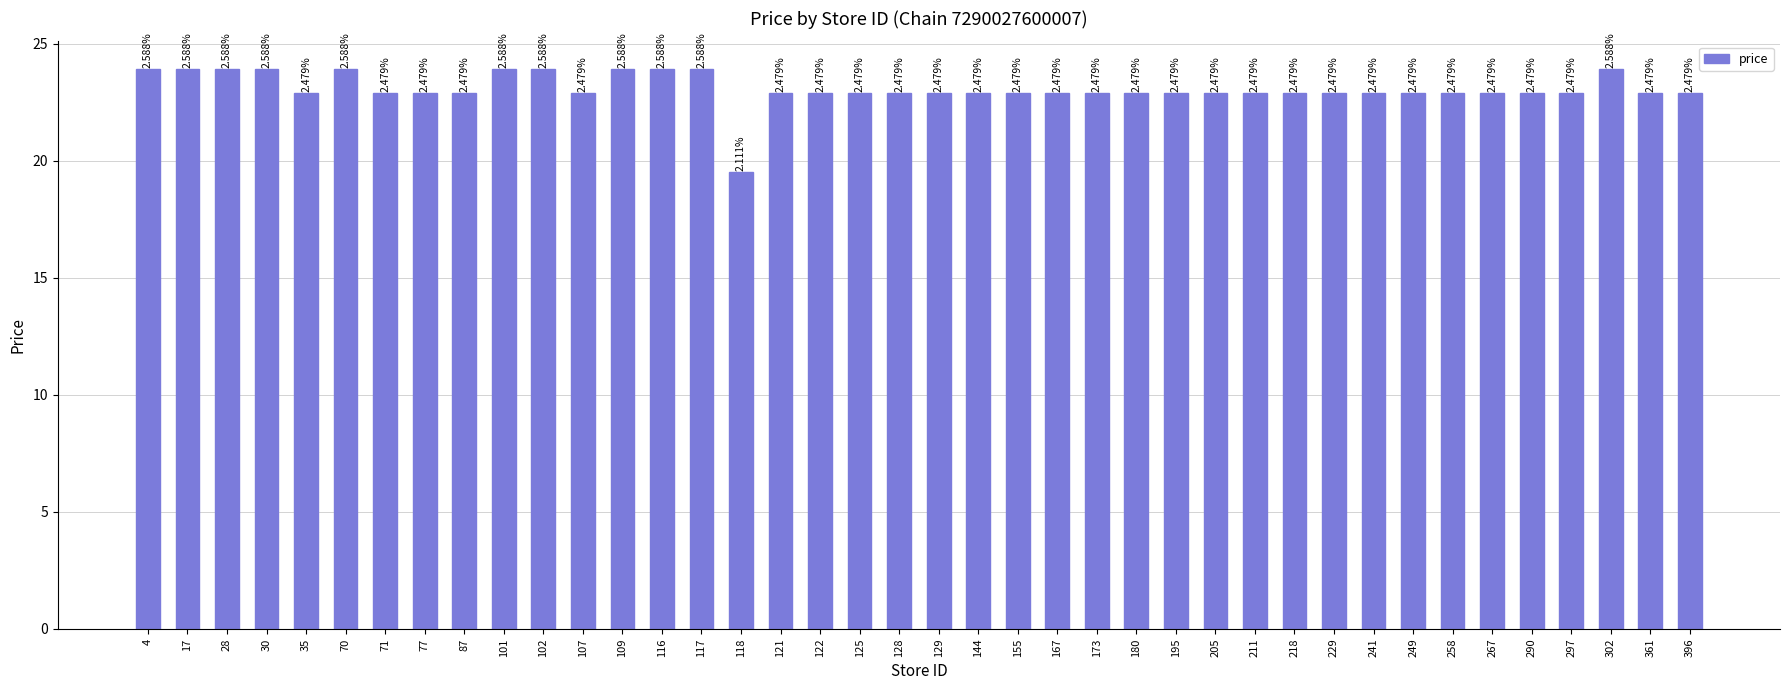

Is it true that the value at 211 is 22.9?

True